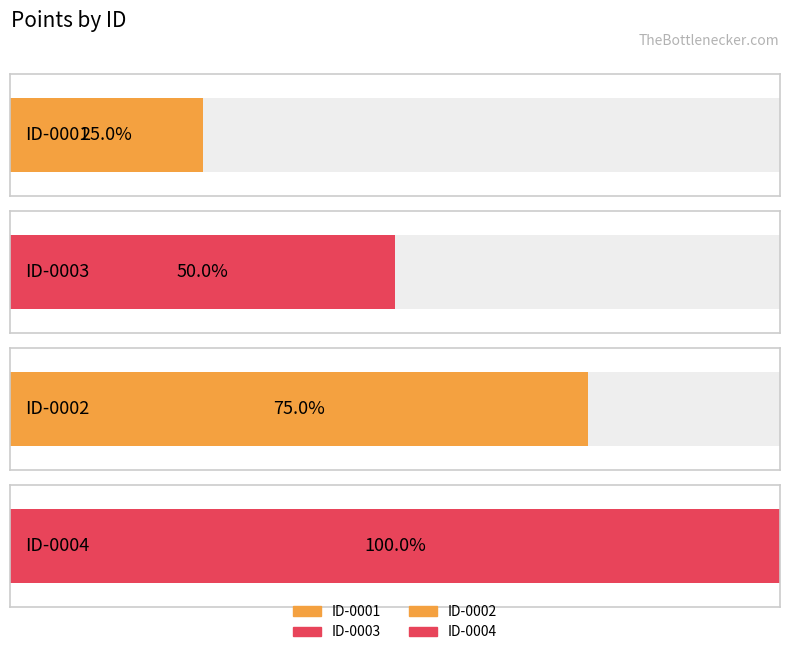

List the labels in order of value, largest first.

00000000-0000-0000-0005-000000000004, 00000000-0000-0000-0005-000000000002, 00000000-0000-0000-0005-000000000003, 00000000-0000-0000-0005-000000000001